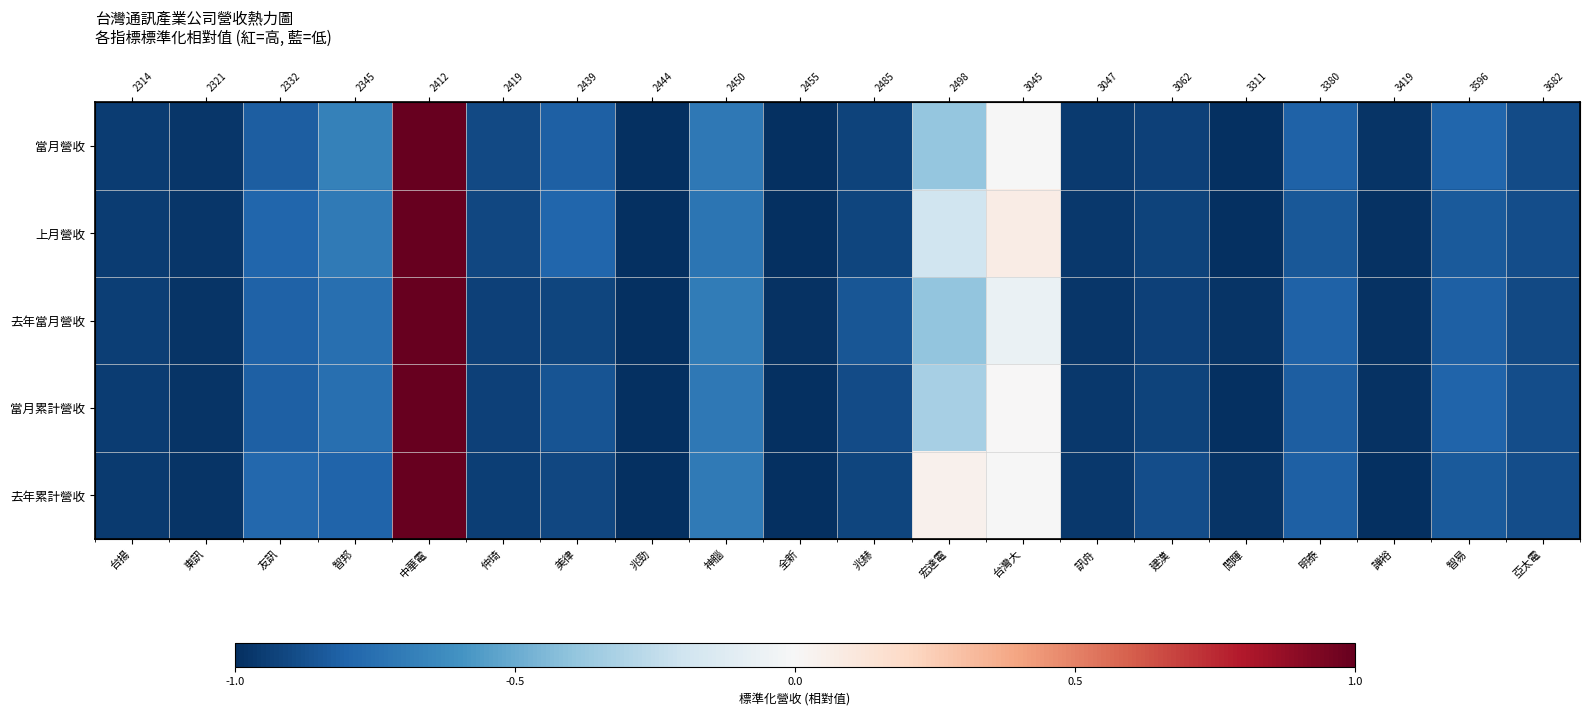

Which category has the lowest value in the 當月累計營收 series?

兆勁